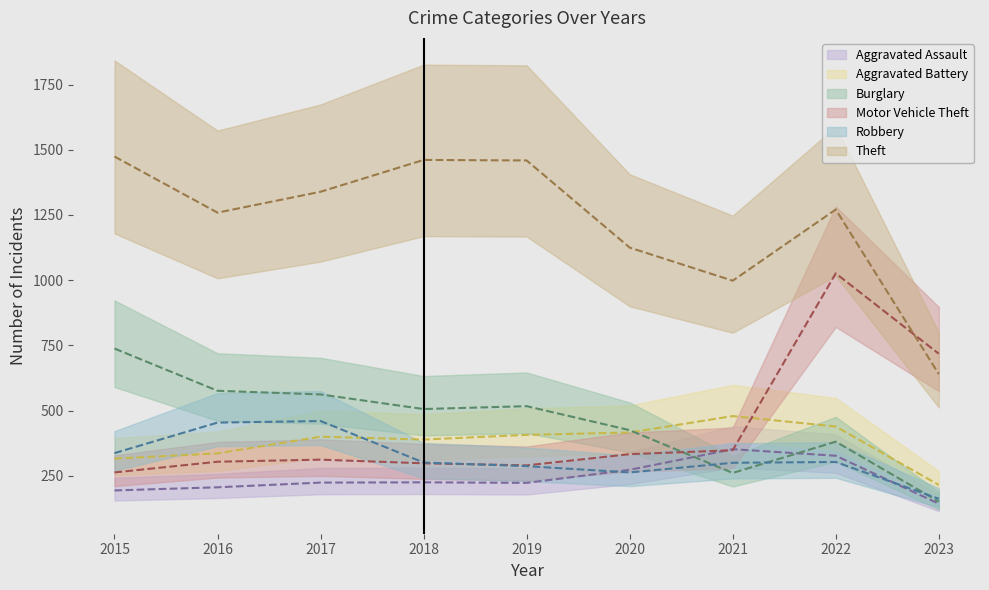

In Theft, how many points are lower than both neighbors (excluding endpoints)?

2